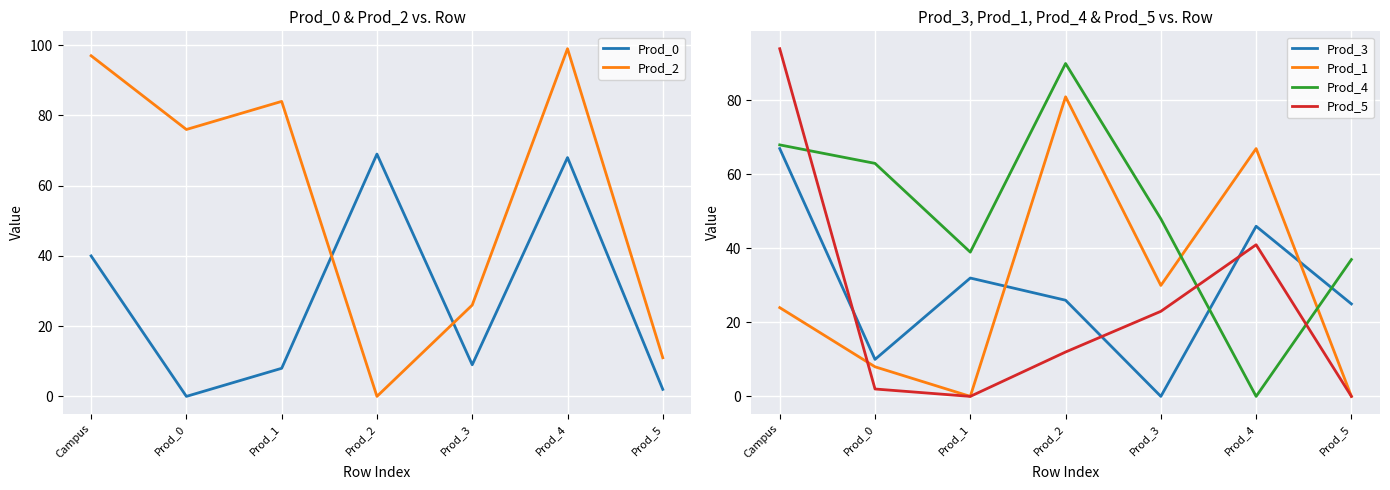

Reading left to right, what are all the values shown in this chart?

Prod_0: 40	0	8	69	9	68	2
Prod_2: 97	76	84	0	26	99	11
Prod_3: 67	10	32	26	0	46	25
Prod_1: 24	8	0	81	30	67	0
Prod_4: 68	63	39	90	48	0	37
Prod_5: 94	2	0	12	23	41	0